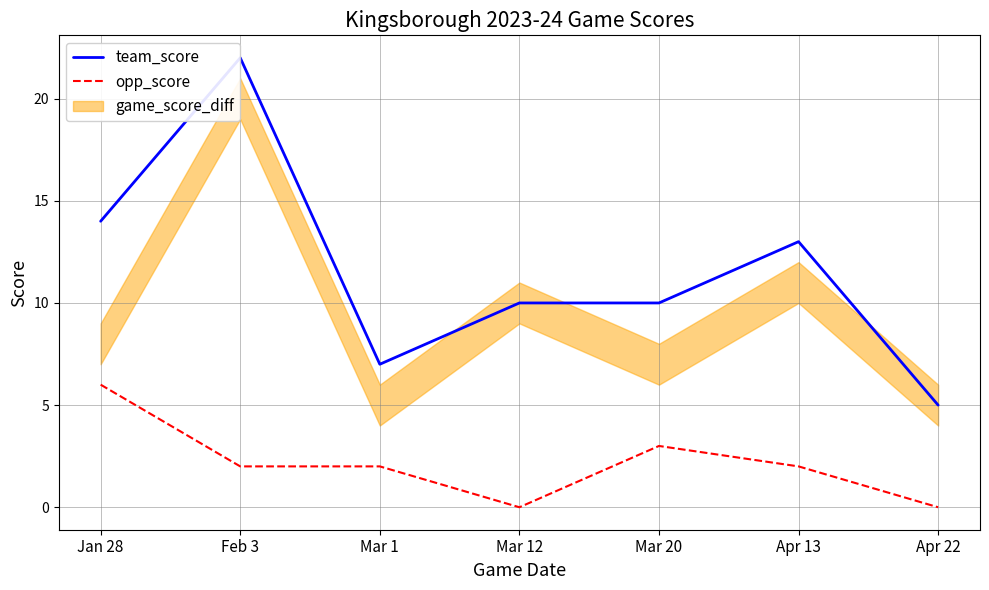

True or false: opp_score and team_score intersect in this chart.

False